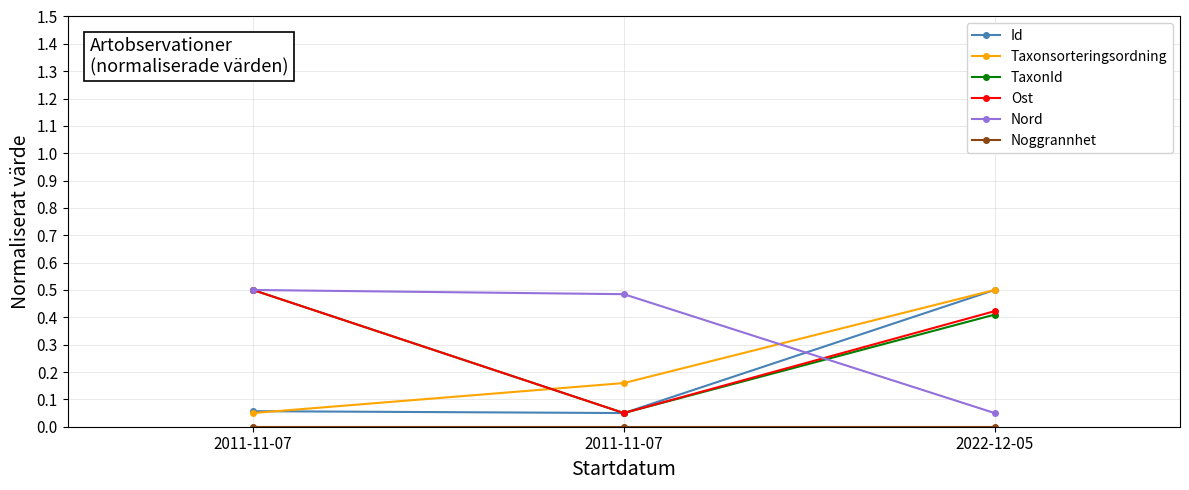

Count the number of categories in the chart.

3